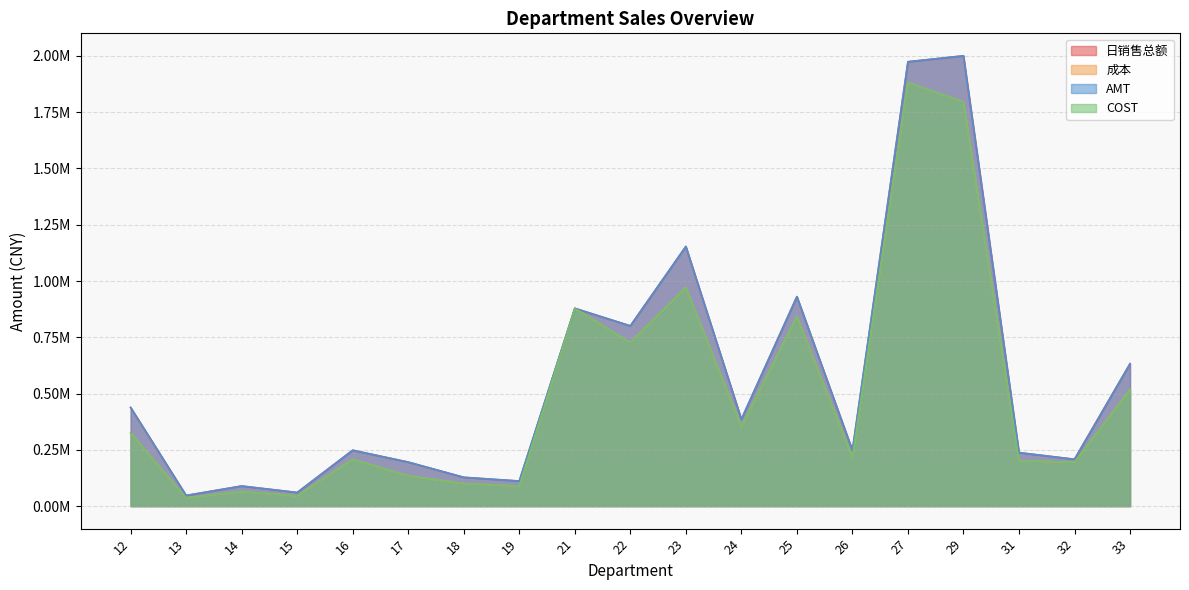

At 25, list the series in order from largest to smallest.

AMT, 日销售总额, 成本, COST